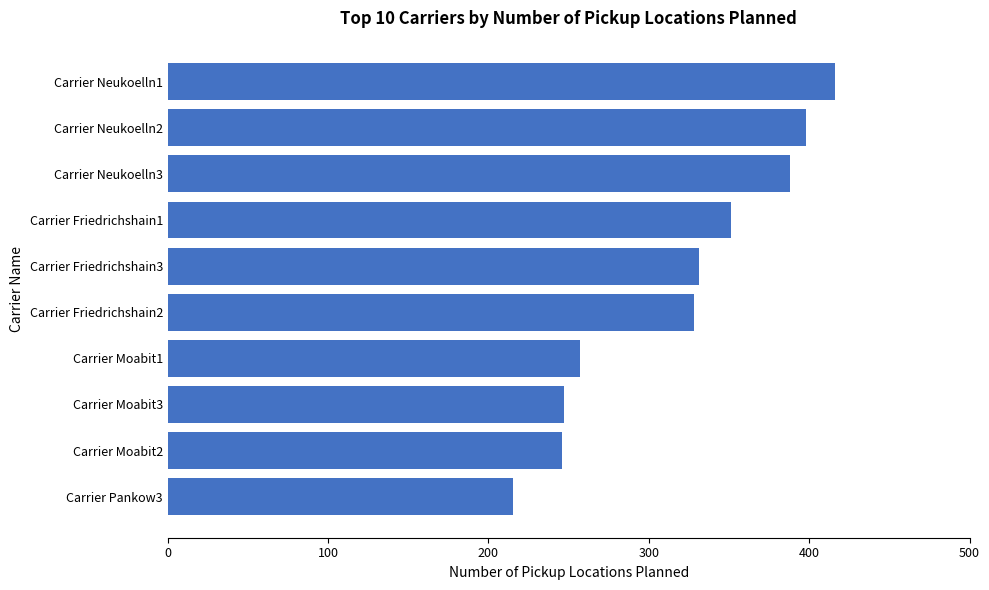

What is the difference between the maximum and minimum values?

201